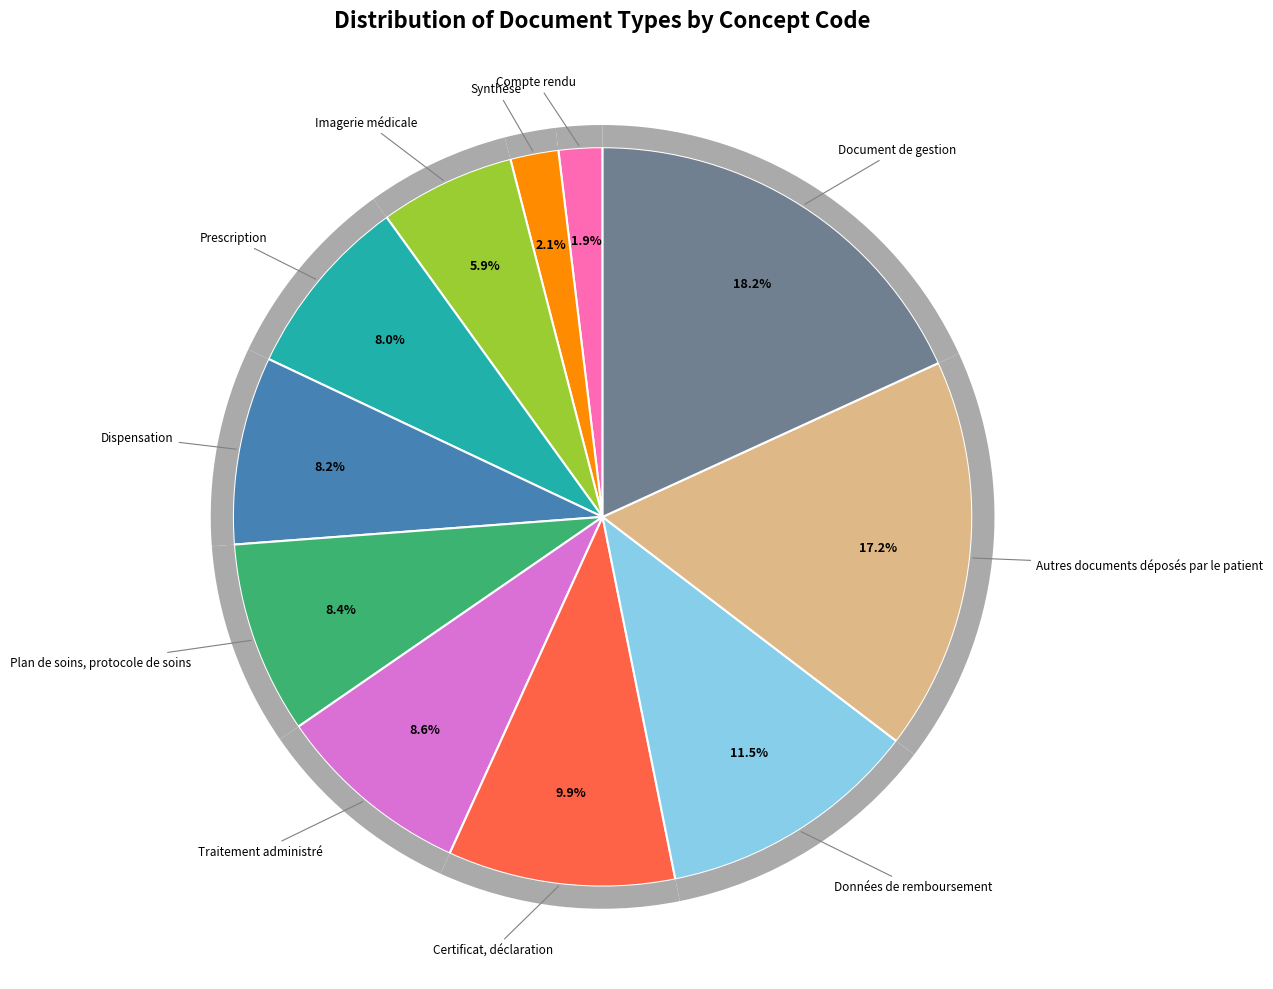

Do Document de gestion and Prescription together represent more than half of the pie?

No